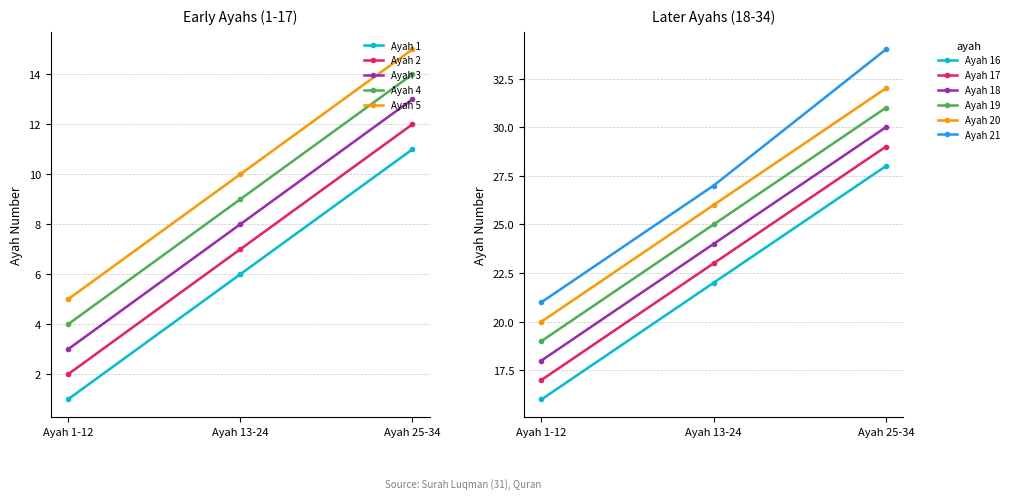

Is the value of Ayah 5 at Ayah 25-34 greater than the value of Ayah 3 at Ayah 13-24?

Yes